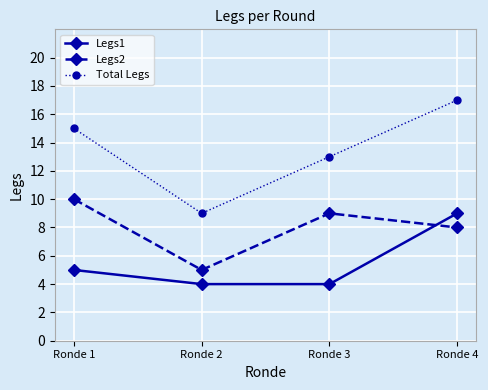

True or false: Total Legs and Legs1 cross at least once.

False